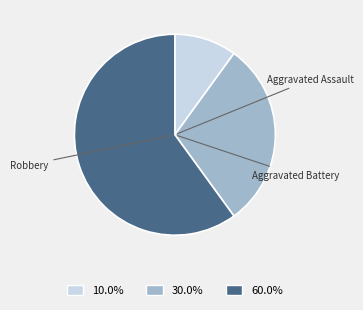

Is there a majority slice in this chart?

Yes